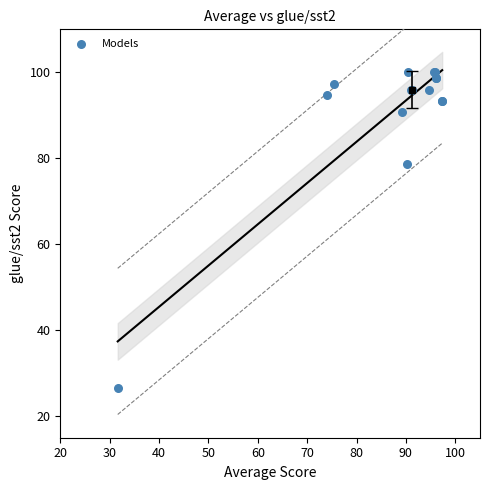

What Y value in the scatter plot is closest to 63?

78.7